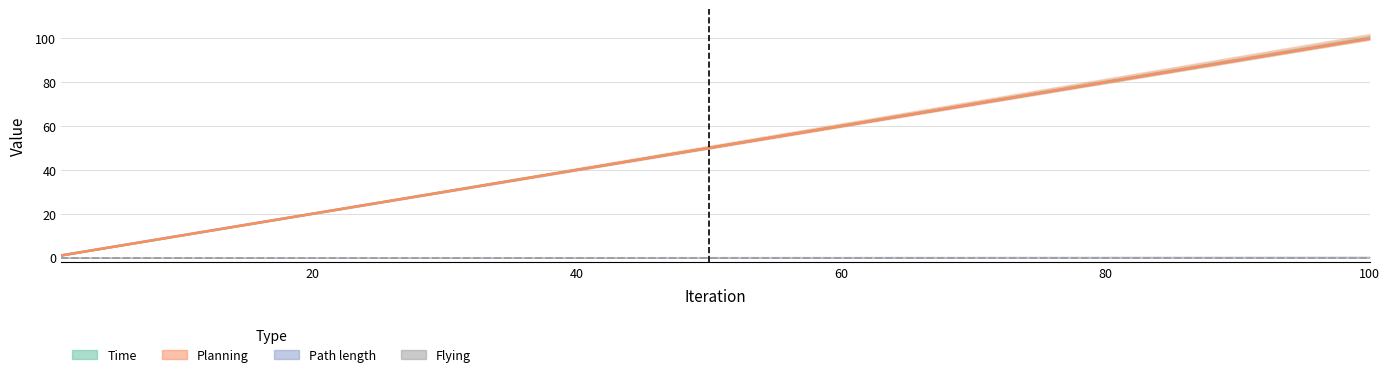

The Planning series shows 11.8 at 40. True or false?

False